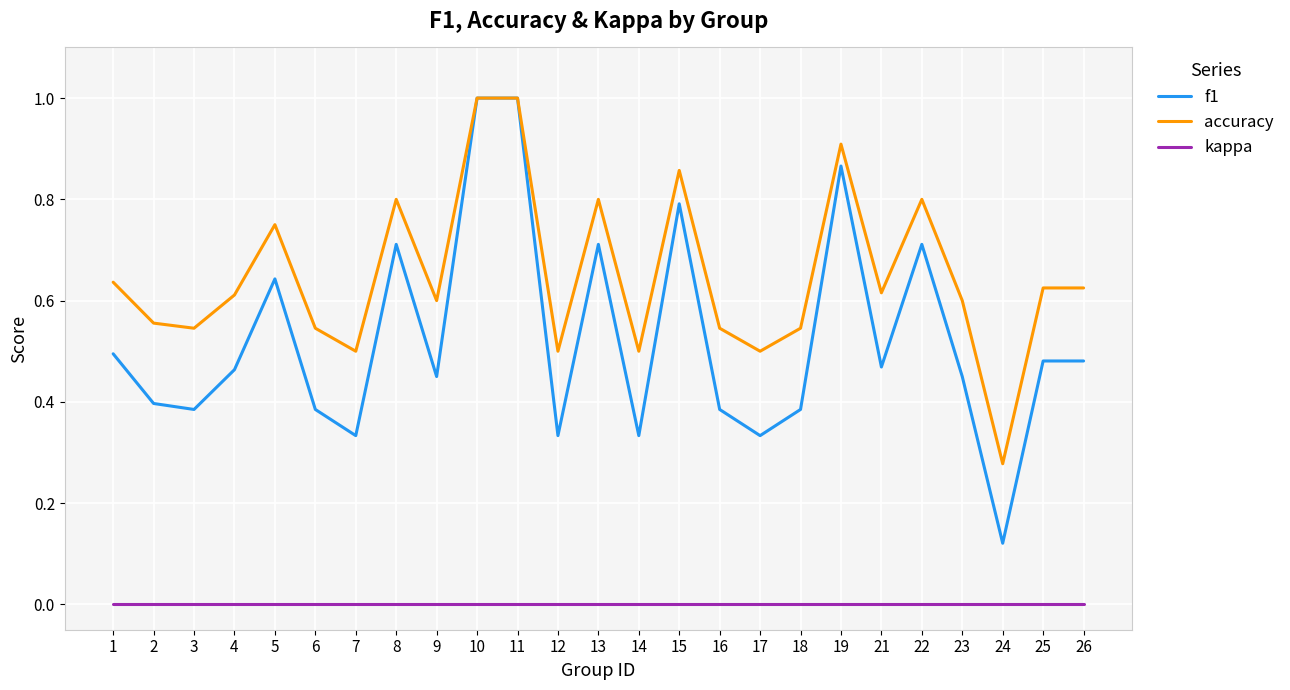

List the series in order of their overall mean, lowest first.

kappa, f1, accuracy